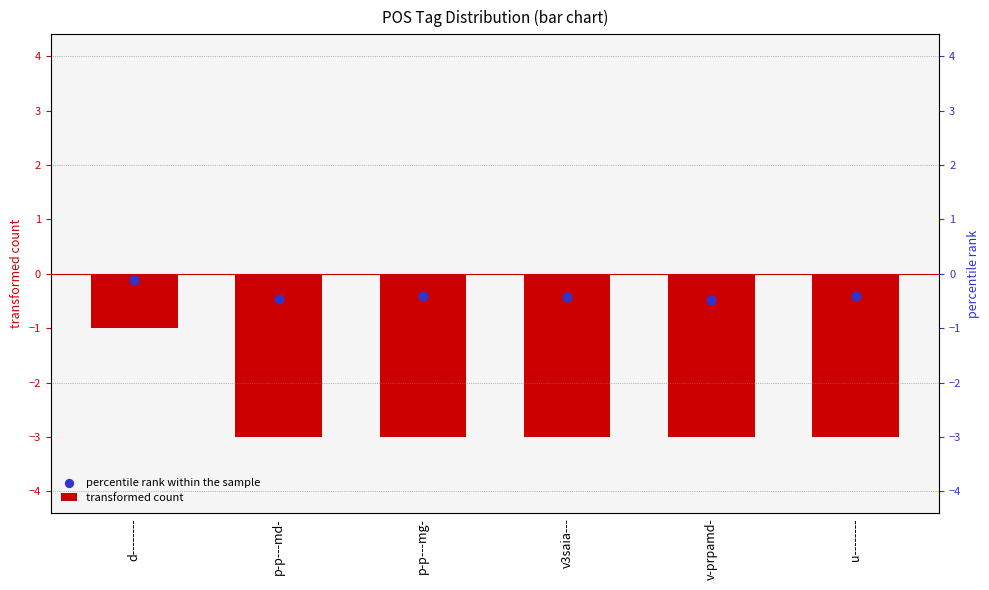

What is the total value across all series at p-p---md-?

-3.5